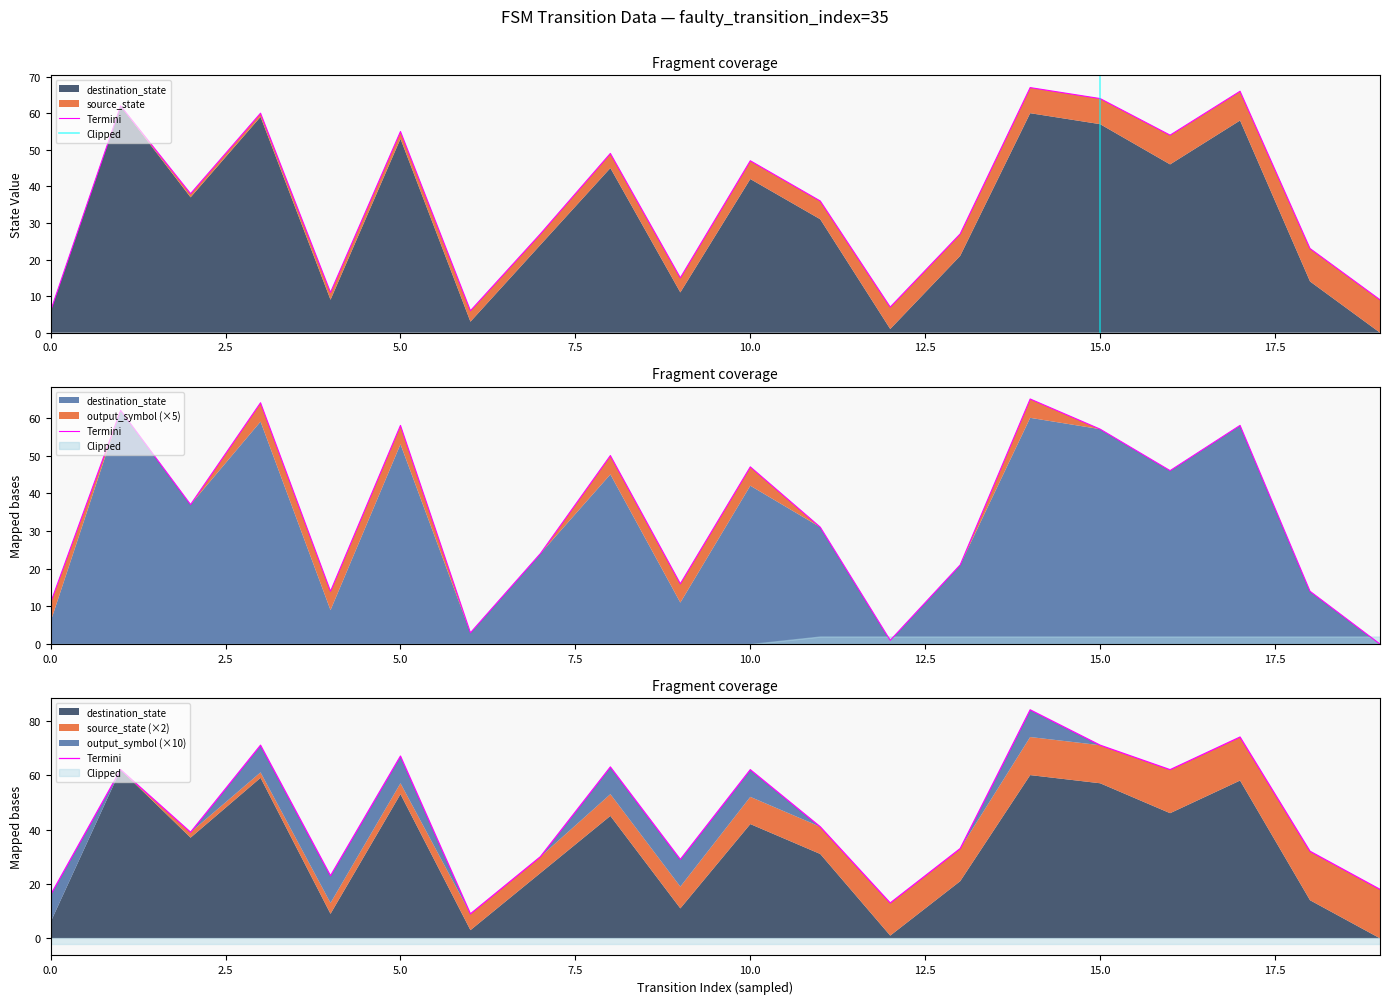

Reading left to right, extract all data points from this chart.

source_state: 0	0	1	1	2	2	3	3	4	4	5	5	6	6	7	7	8	8	9	9
destination_state: 6	62	37	59	9	53	3	24	45	11	42	31	1	21	60	57	46	58	14	0
input_num: 2	2	2	2	2	2	2	2	2	2	2	2	2	2	2	2	2	2	2	2
output_symbol: 1	0	0	1	1	1	0	0	1	1	1	0	0	0	1	0	0	0	0	0